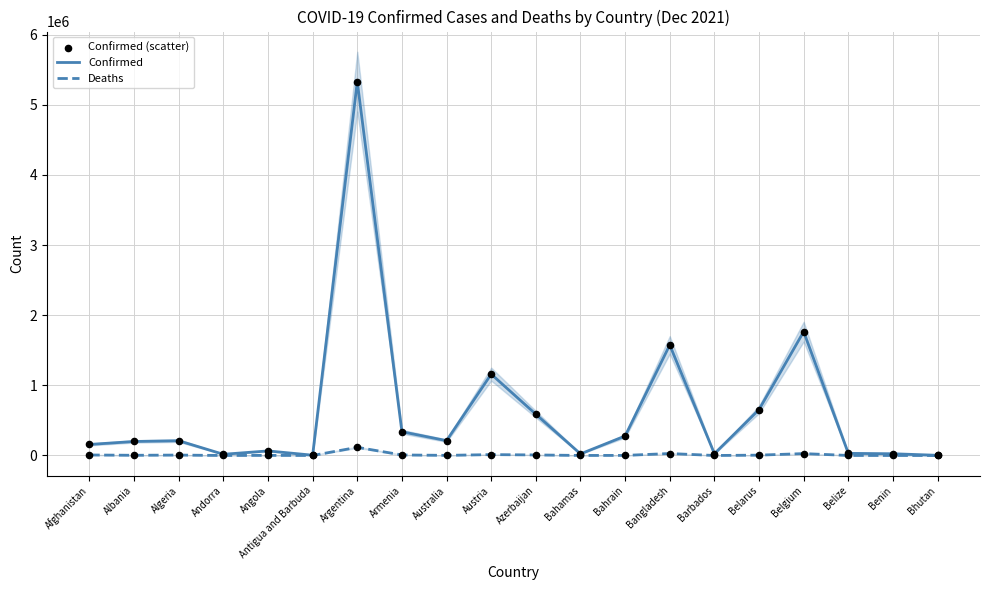

Which series reaches the minimum Y coordinate?

Deaths